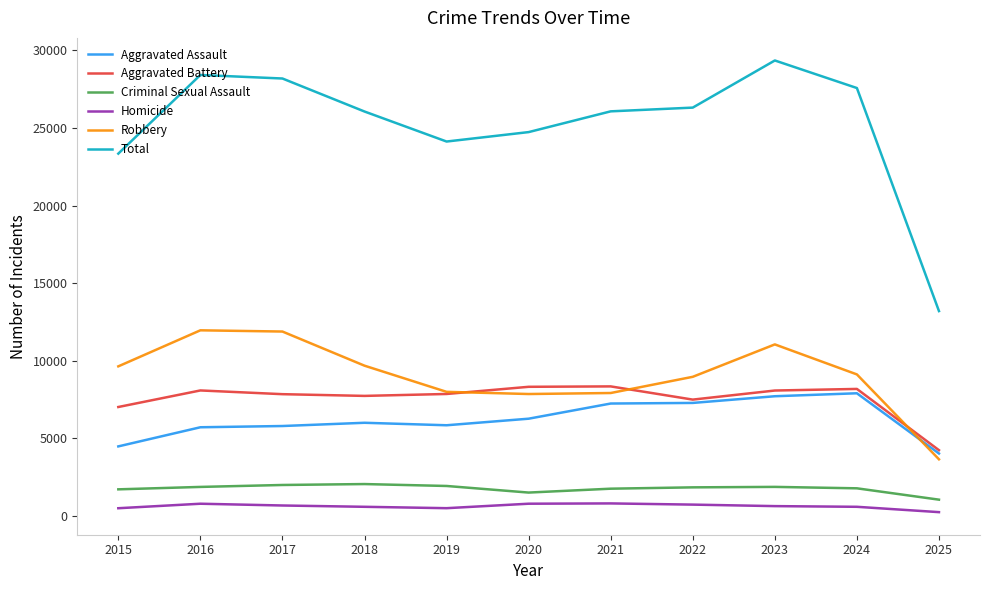

What is the difference between the maximum and second lowest values in the Aggravated Battery series?

1328